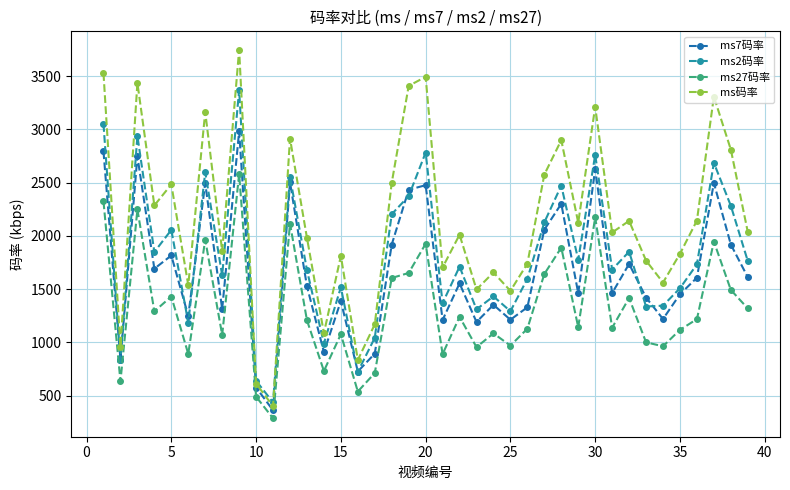

True or false: ms27码率 and ms码率 cross at least once.

False